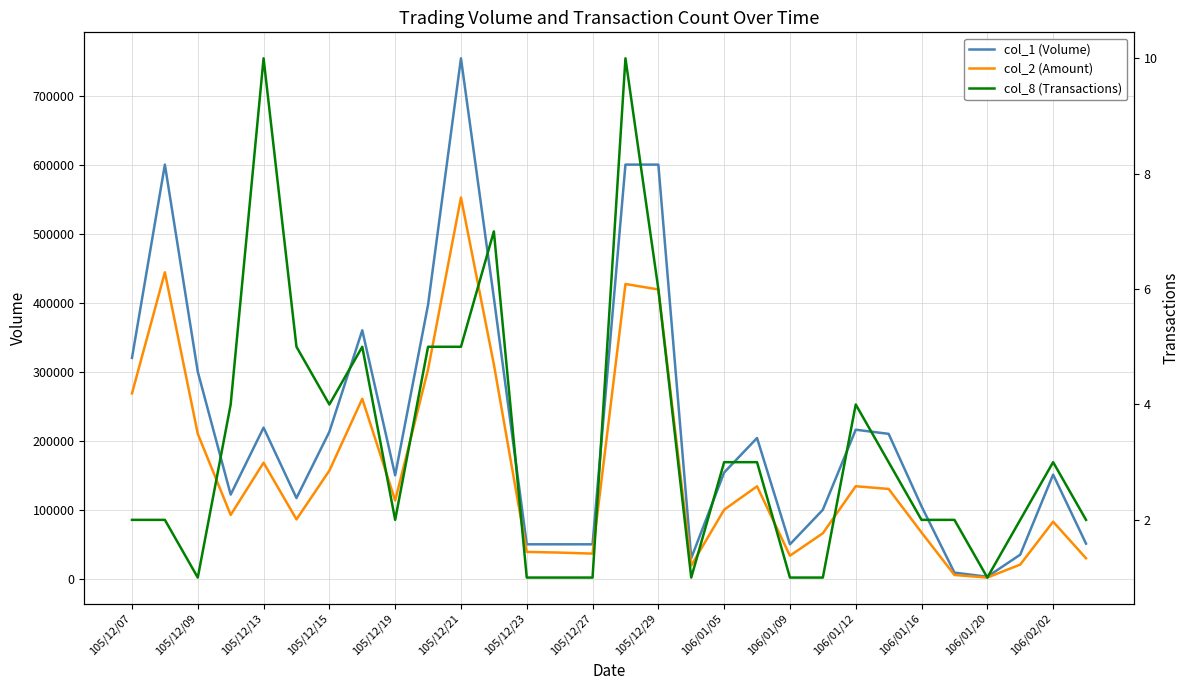

Reading right to left, what are all the values shown in this chart?

col_1 (Volume): 51000	151000	35000	3000	9000	105000	210000	216000	100000	50000	204000	154000	30000	600000	600000	50000	50000	50000	407000	754000	397000	150000	360000	213000	117000	219000	122000	300000	600000	320000
col_2 (Amount): 29790	82770	20650	1830	5570	67150	130200	134130	66000	33500	134020	100100	19200	419140	427070	36500	38000	39000	310670	552350	303260	113500	260800	156720	86130	168180	92560	210000	444000	268600
col_8 (Transactions): 2	3	2	1	2	2	3	4	1	1	3	3	1	6	10	1	1	1	7	5	5	2	5	4	5	10	4	1	2	2